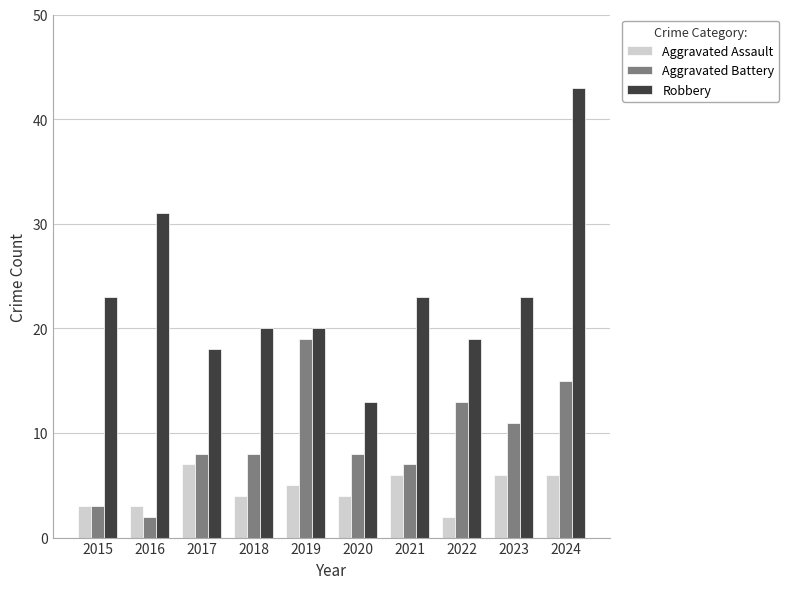

What is the highest value of the Robbery series?

43